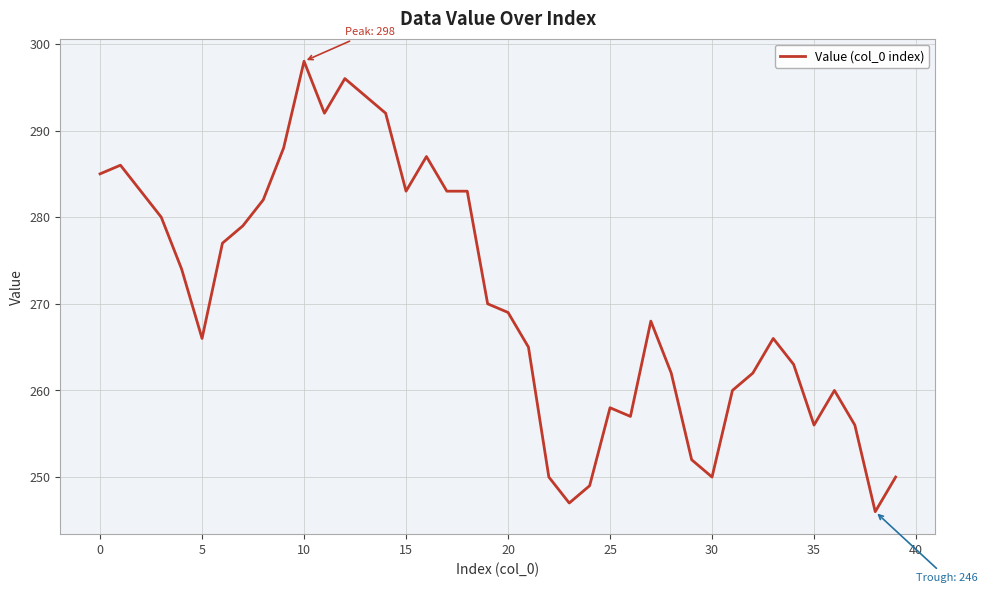

What is the maximum value shown in the chart?

298